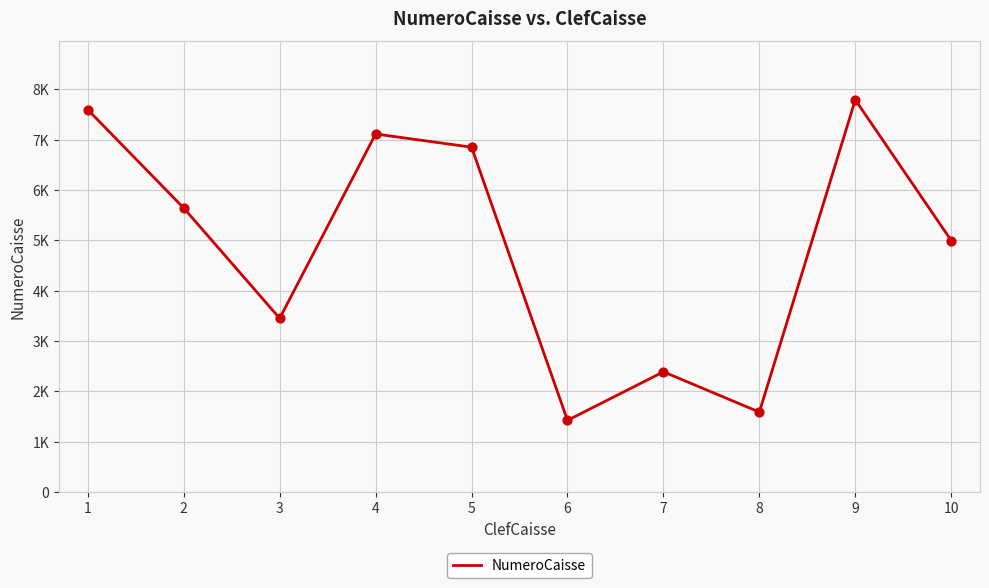

What is the change in value from 4 to 9?

+679